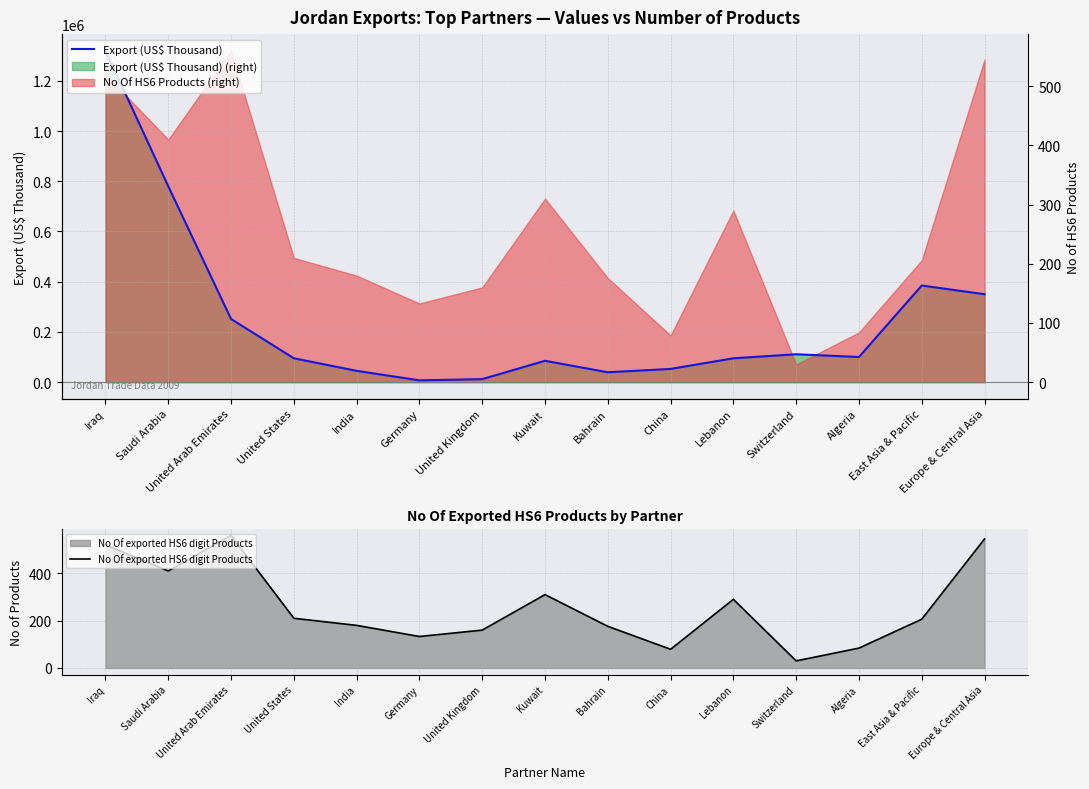

True or false: No Of exported HS6 digit Products and Export (US$ Thousand) cross at least once.

False